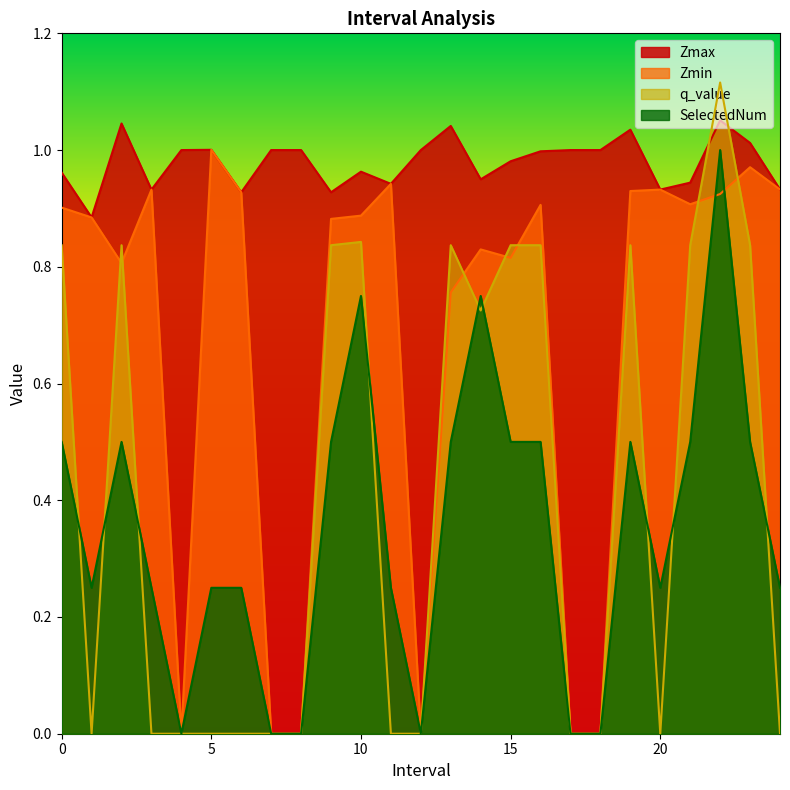

What is the value of the SelectedNum point at the 14th from the left?

0.5